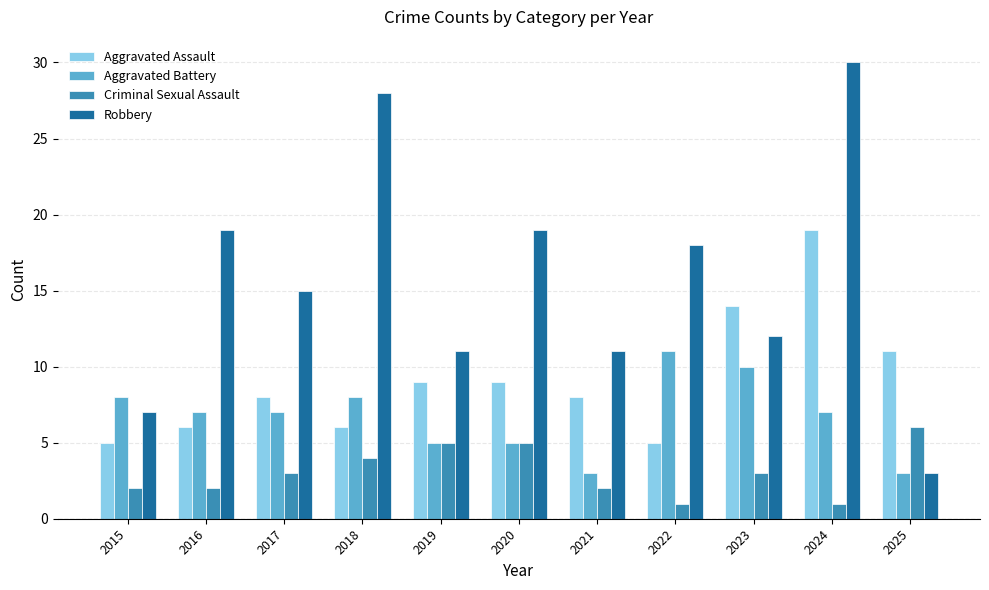

Reading left to right, extract all data points from this chart.

Aggravated Assault: 2015=5	2016=6	2017=8	2018=6	2019=9	2020=9	2021=8	2022=5	2023=14	2024=19	2025=11
Aggravated Battery: 2015=8	2016=7	2017=7	2018=8	2019=5	2020=5	2021=3	2022=11	2023=10	2024=7	2025=3
Criminal Sexual Assault: 2015=2	2016=2	2017=3	2018=4	2019=5	2020=5	2021=2	2022=1	2023=3	2024=1	2025=6
Robbery: 2015=7	2016=19	2017=15	2018=28	2019=11	2020=19	2021=11	2022=18	2023=12	2024=30	2025=3